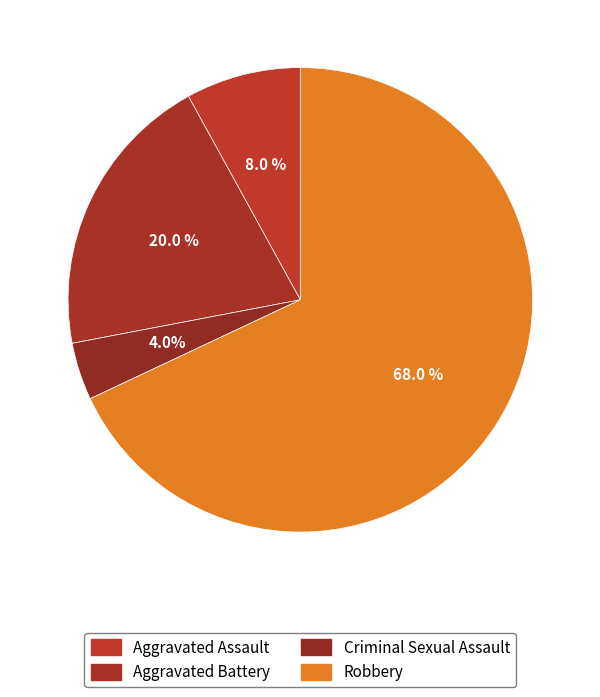

How many slices are in this pie chart?

4